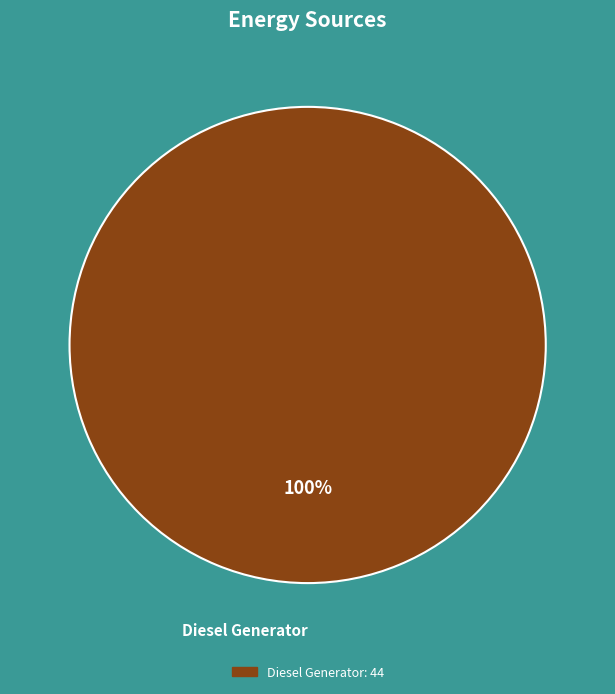

Is there a majority slice in this chart?

Yes